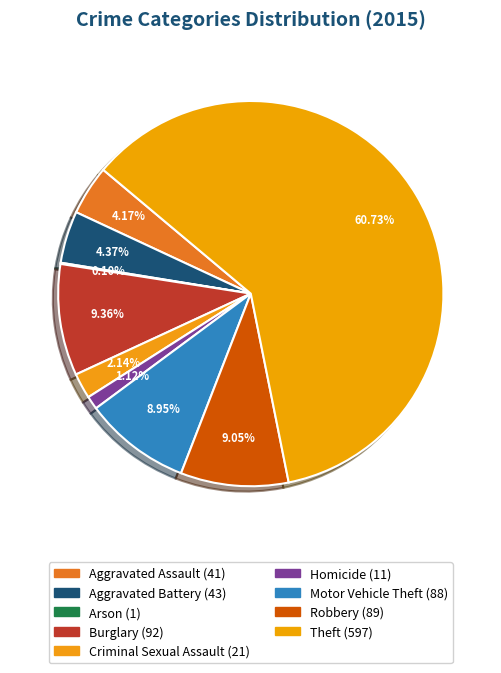

What percentage is the Homicide slice, to the nearest percent?

1%